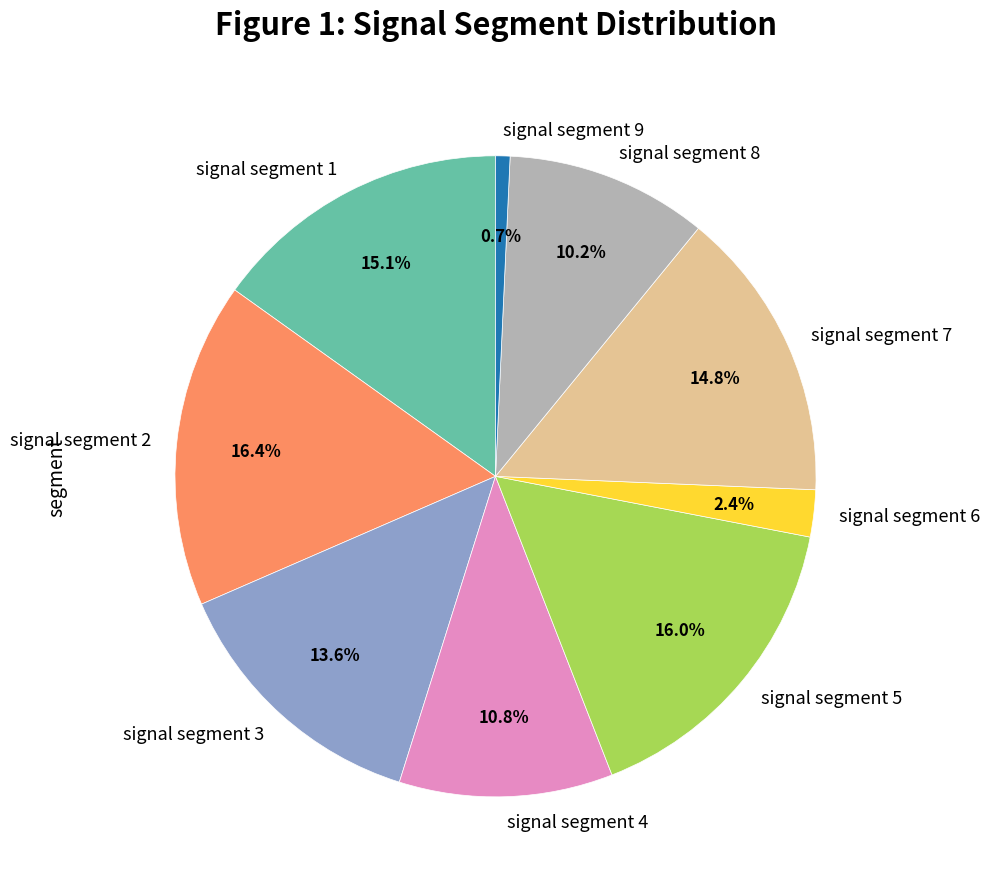

The signal segment 5 slice represents 16% of the pie. True or false?

True